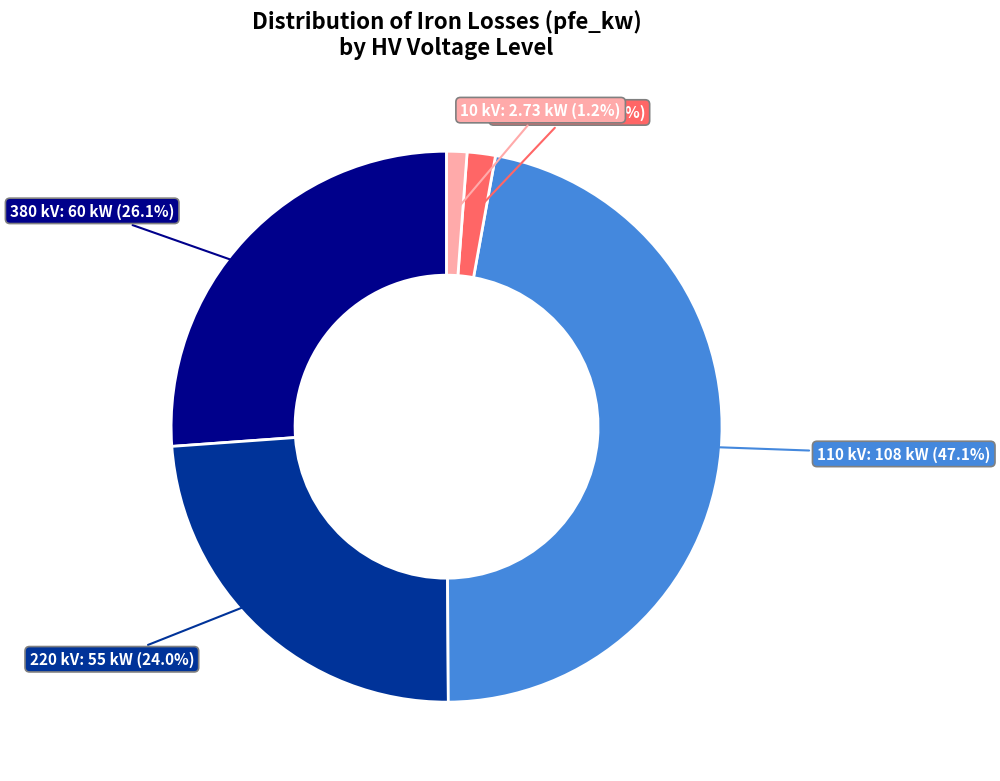

Combined, do 220 kV and 20 kV account for over 50%?

No